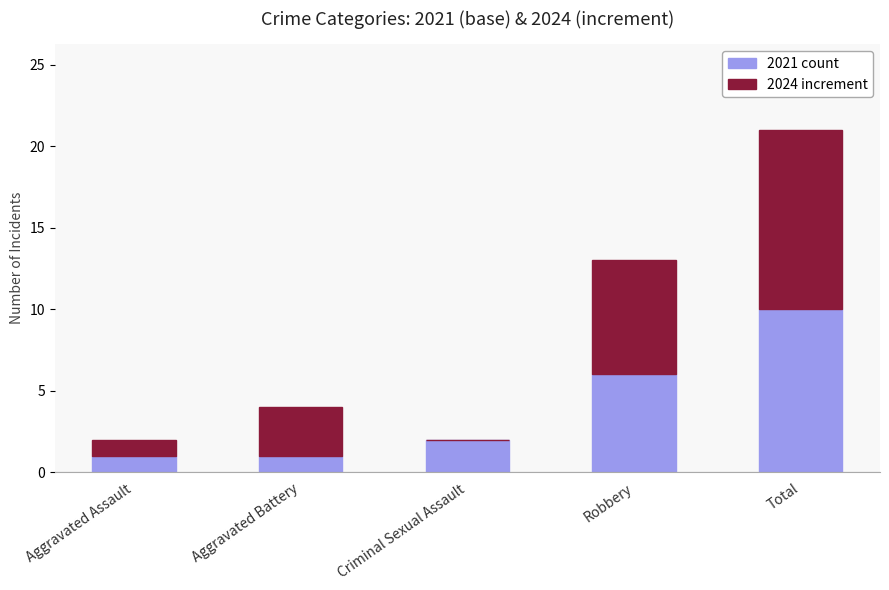

The value of 2021 count at Aggravated Assault is 1. True or false?

True